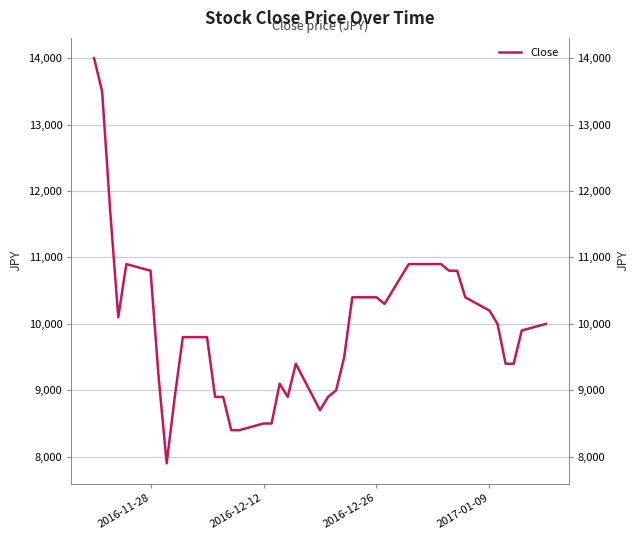

What is the smallest value displayed?

7900